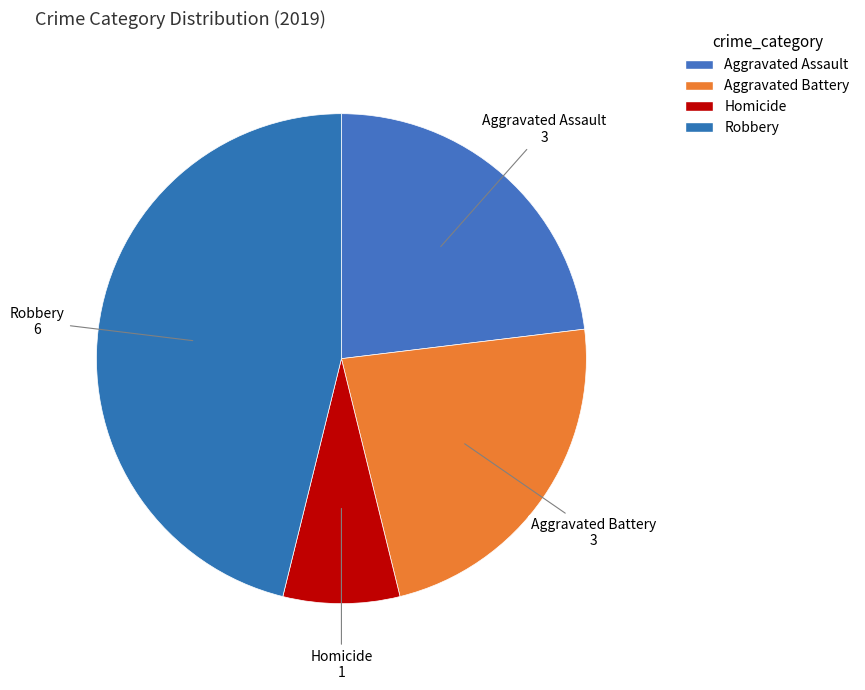

How many segments does this pie chart have?

4